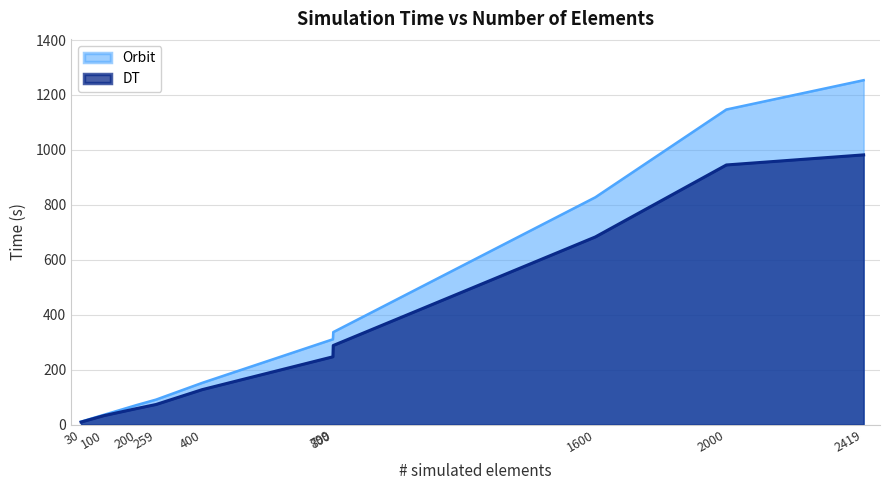

What is the value of the Orbit point at the 2nd from the left?

35.4